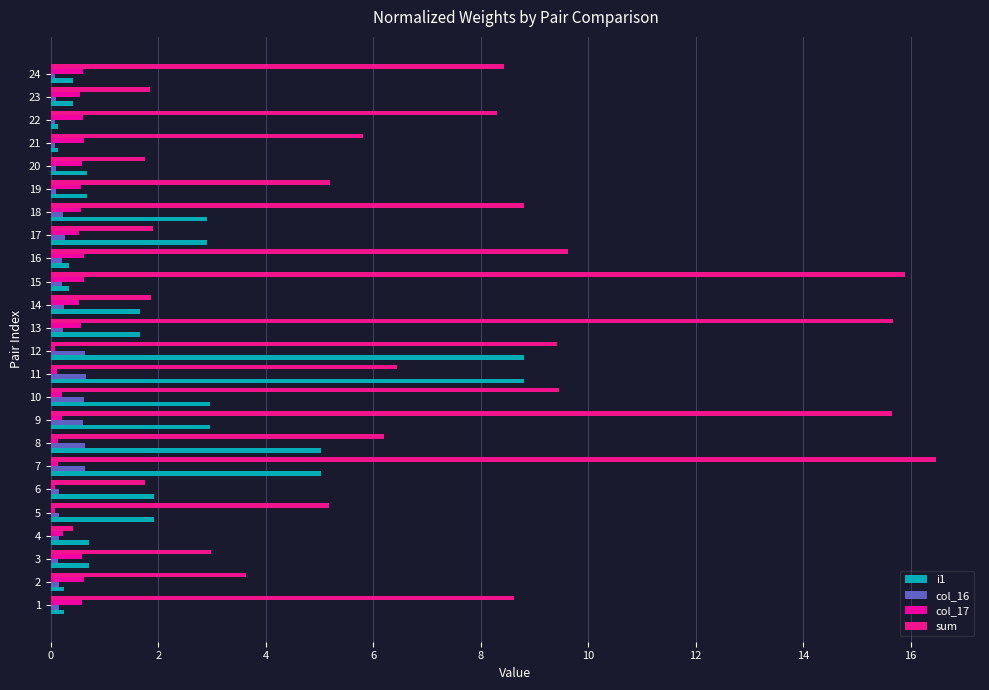

What is the difference between the maximum and minimum values in the sum series?

16.1